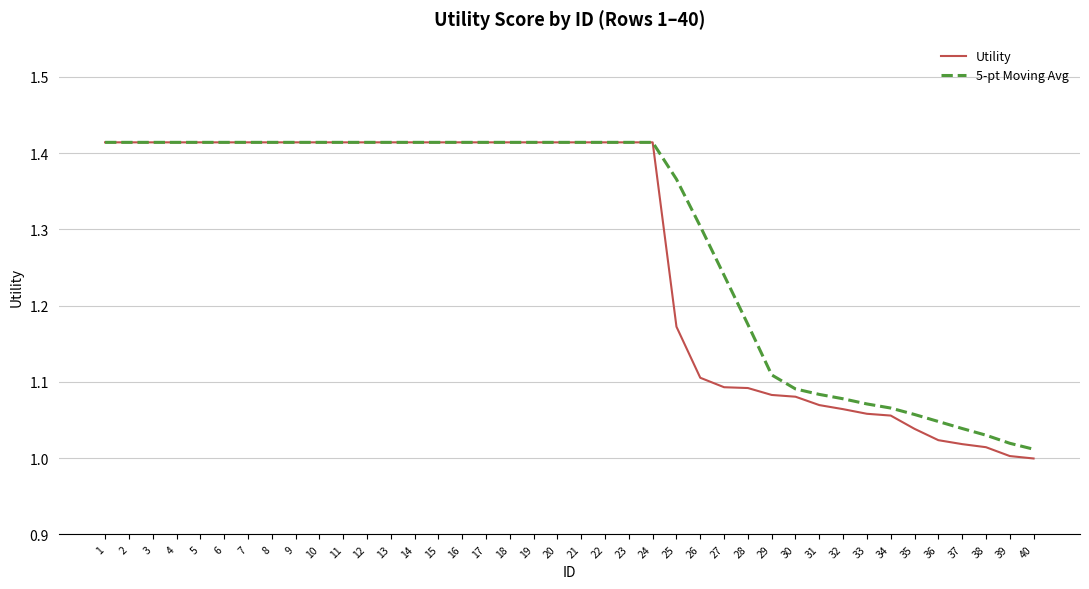

At how many categories does at least one series exceed 1?

40